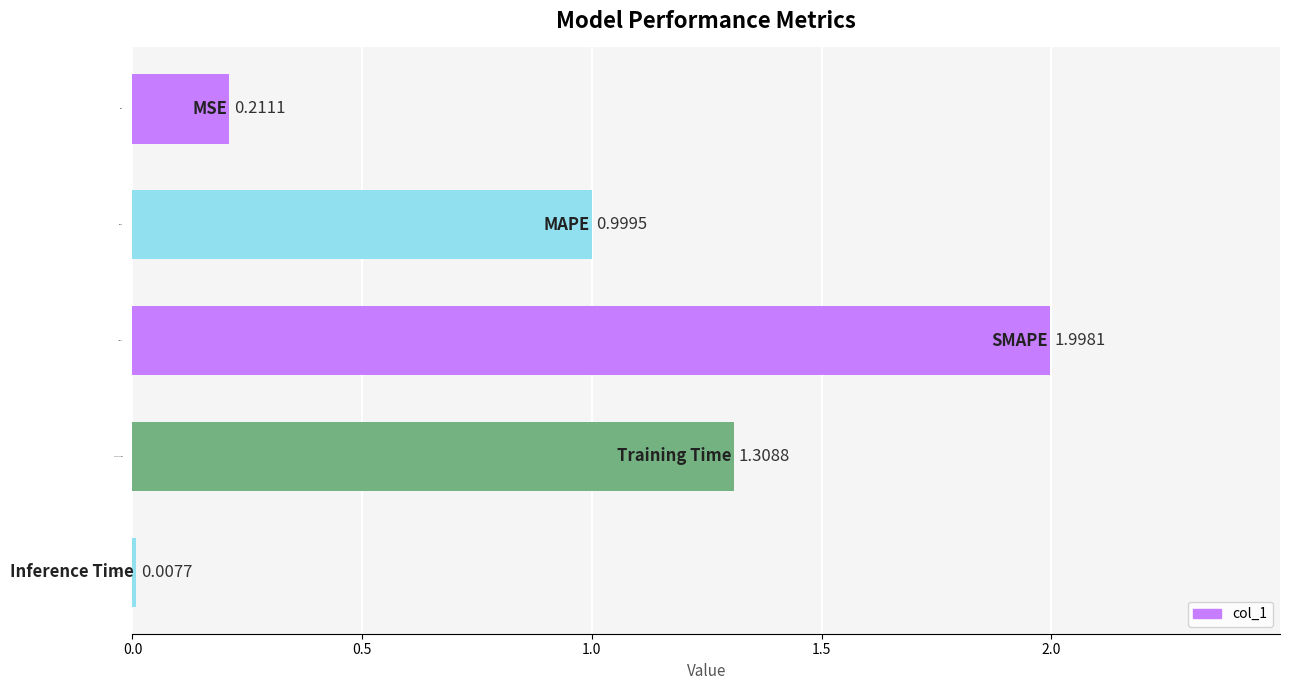

At which label is the value closest to 1?

MAPE